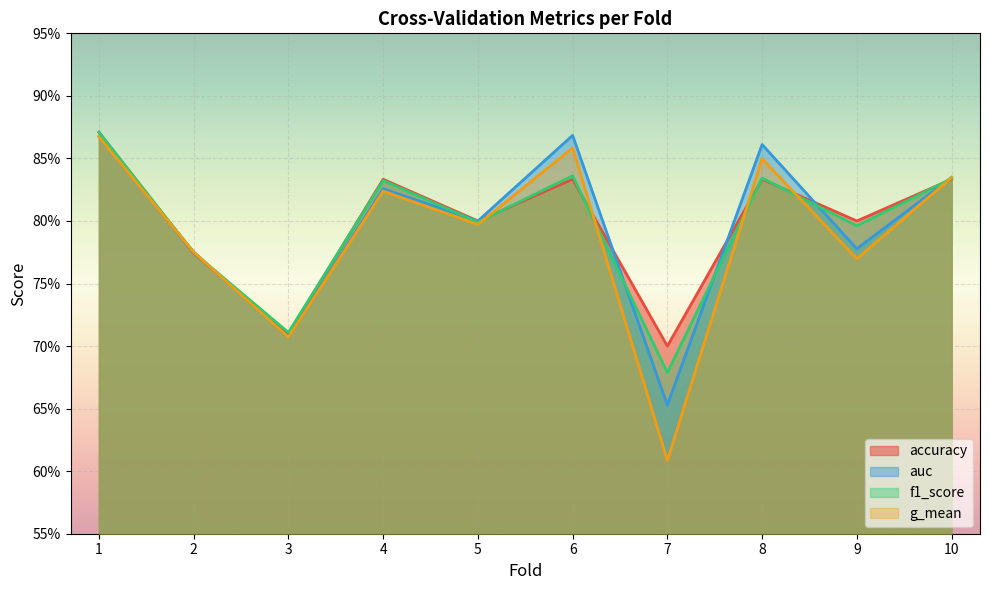

Is it true that auc equals 0.9 at 8?

True